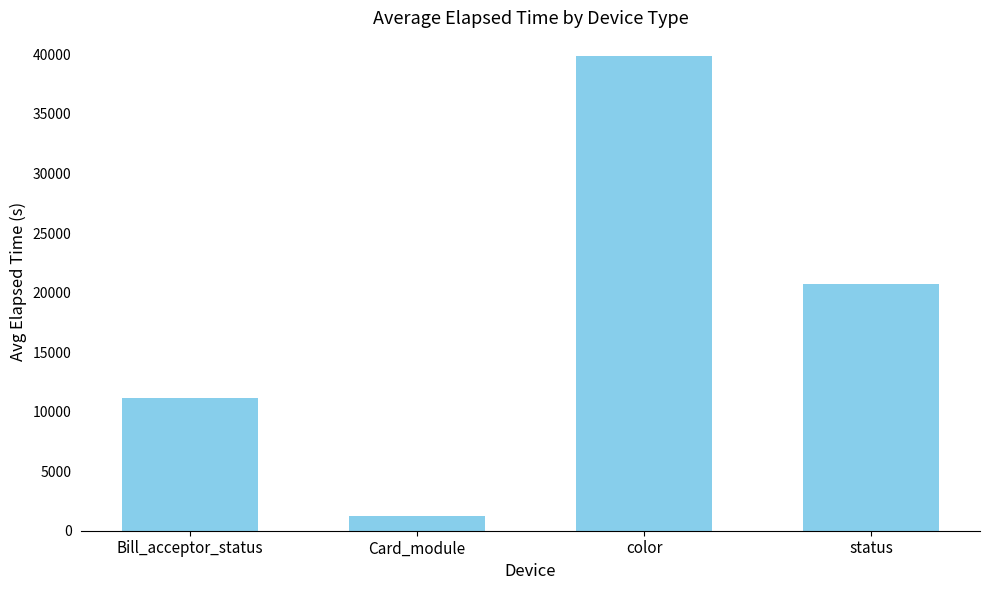

What is the difference between the second highest and minimum values?

19493